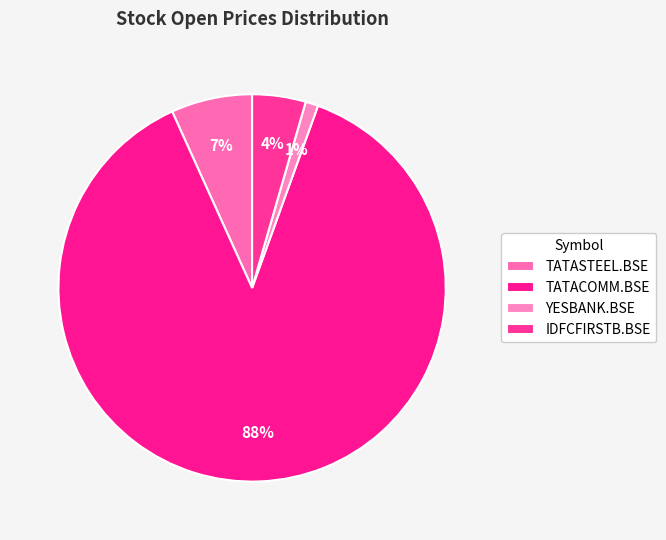

How many segments does this pie chart have?

4